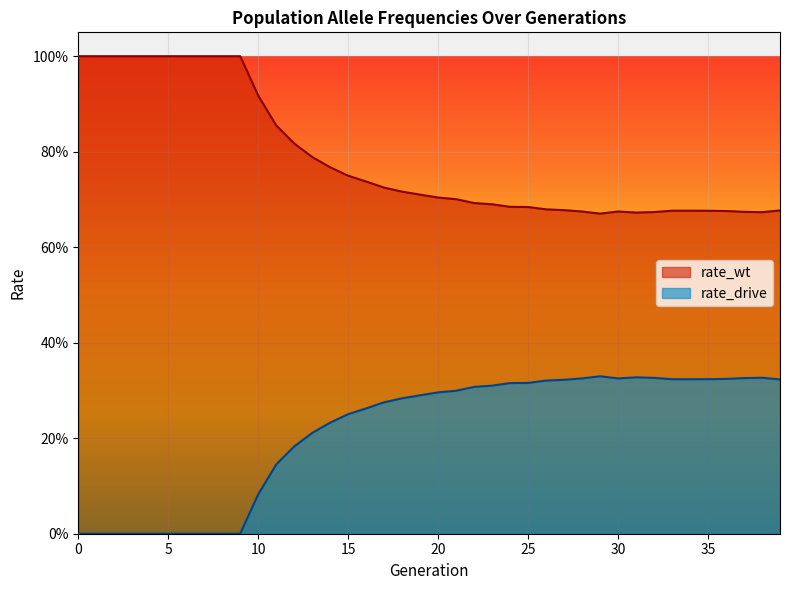

The rate_wt series shows 0.7 at 37. True or false?

True